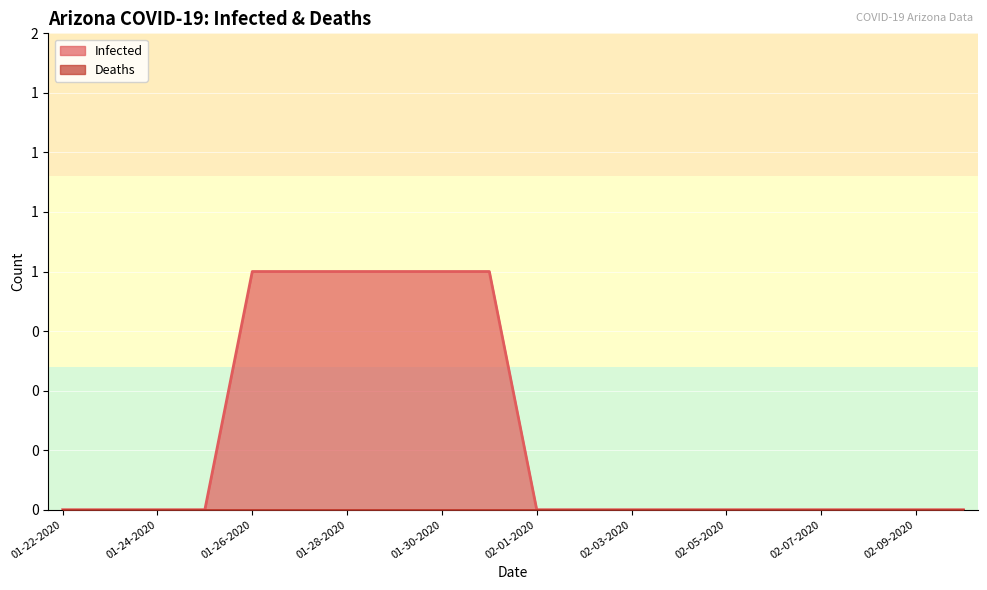

True or false: there are more than 2 points higher than both neighbors.

False